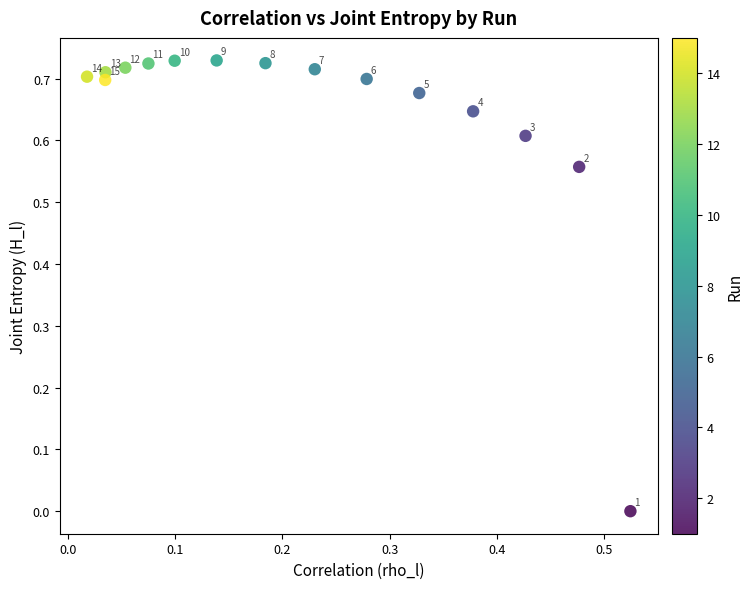

What is the range of X values (max minus min)?

0.5